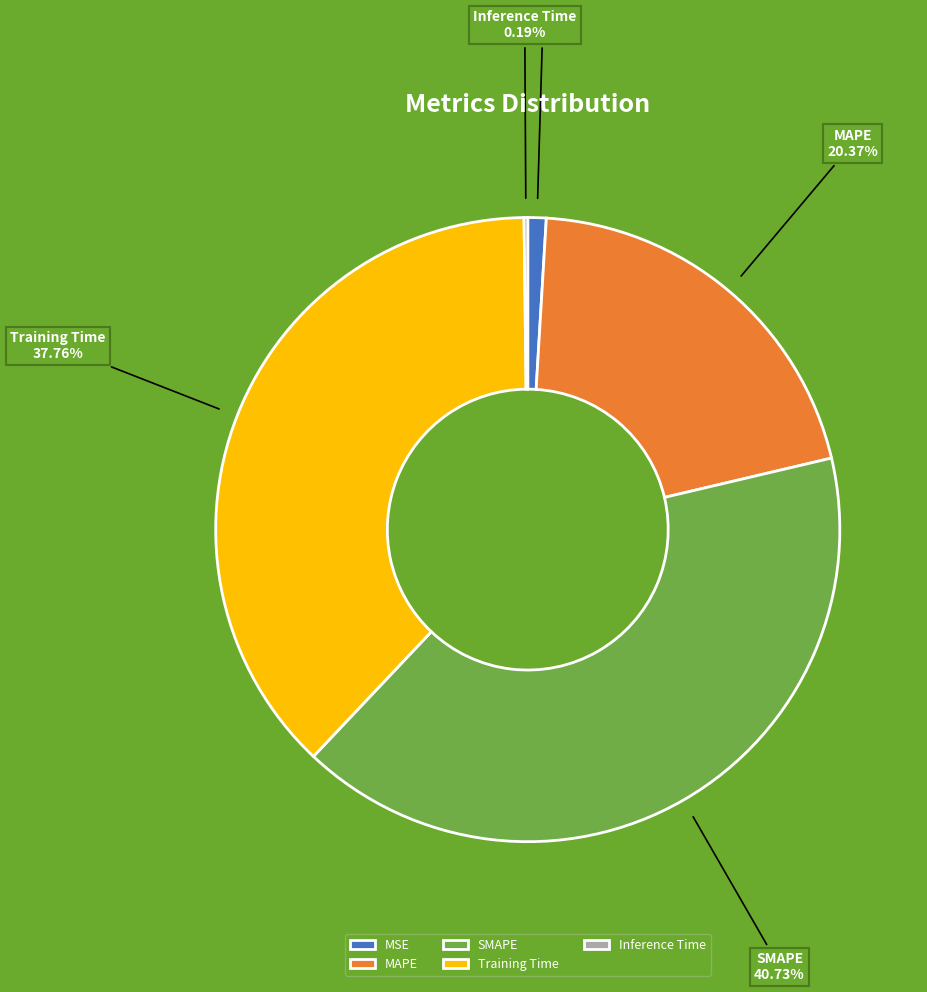

Is there any slice that represents more than half of the pie?

No